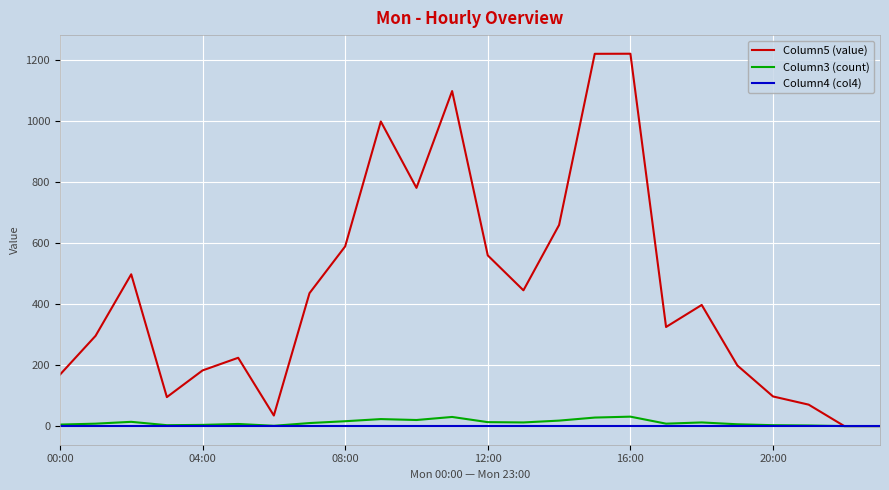

What is the greatest value displayed?

1221.2